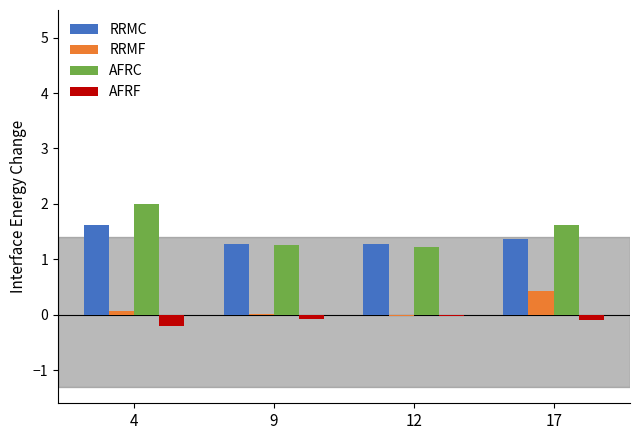

True or false: RRMF has a value of 0.1 at 4.

True